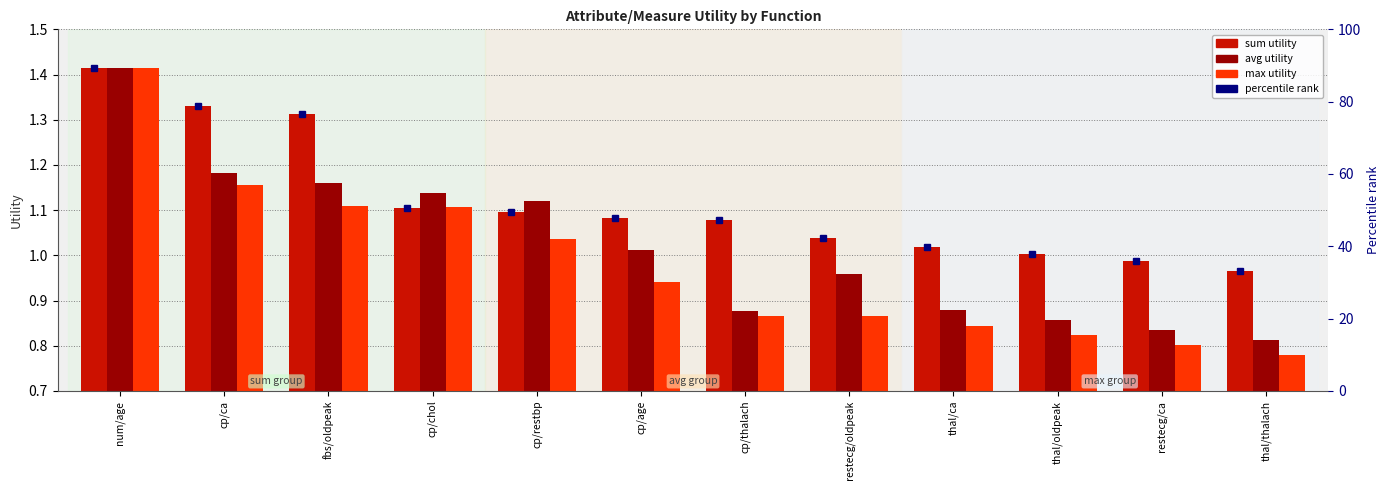

Is the value of max at cp/chol greater than the value of avg at thal/oldpeak?

Yes